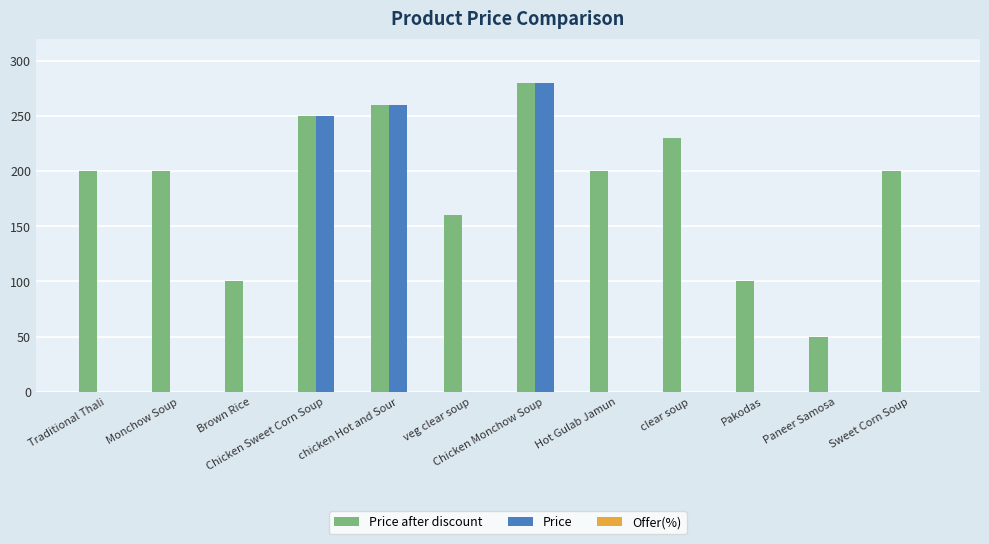

At which label does Price after discount reach its peak?

Chicken Monchow Soup